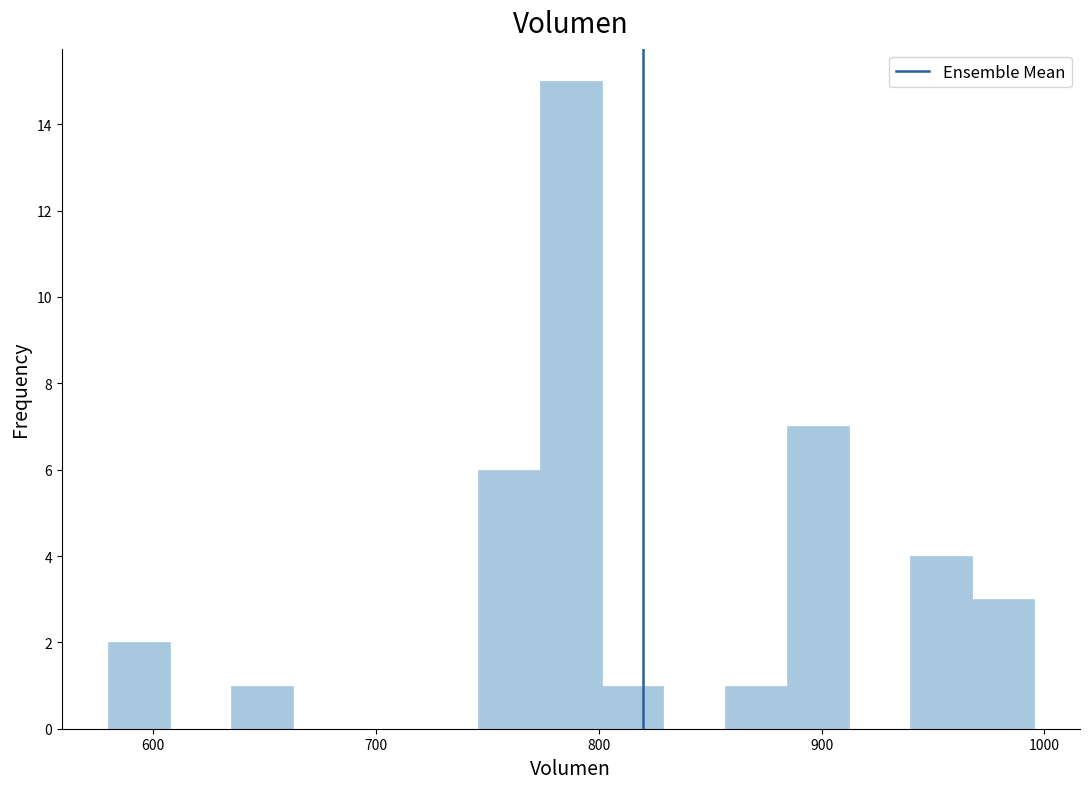

Around what value on the x-axis is the tallest bar? Give the approximate position of its centre, as read against the axis.

790